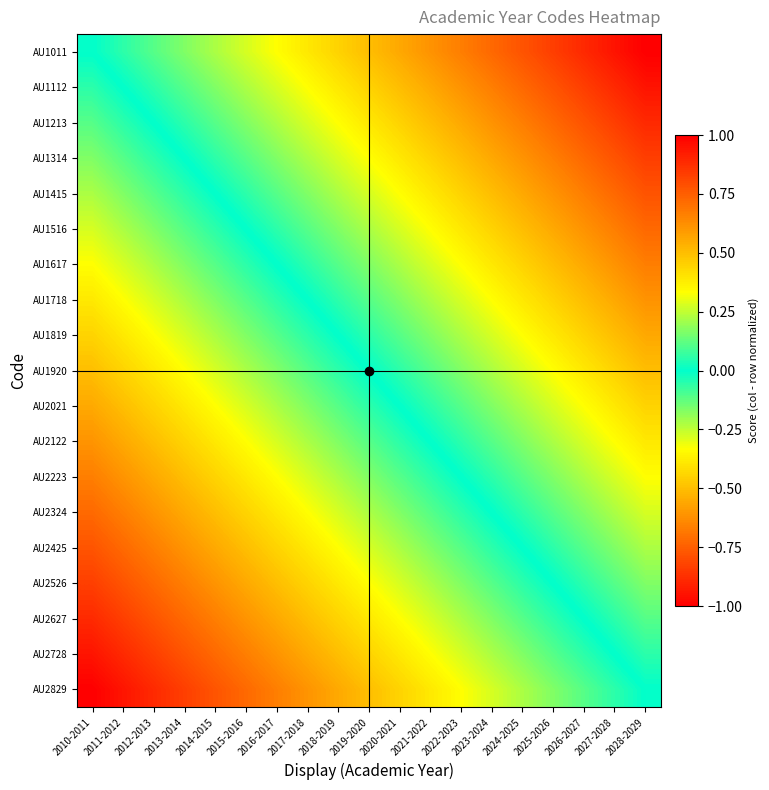

Rank the series at 2022-2023 from highest to lowest value.

AU1011, AU1112, AU1213, AU1314, AU1415, AU1516, AU1617, AU1718, AU1819, AU1920, AU2021, AU2122, AU2223, AU2324, AU2425, AU2526, AU2627, AU2728, AU2829